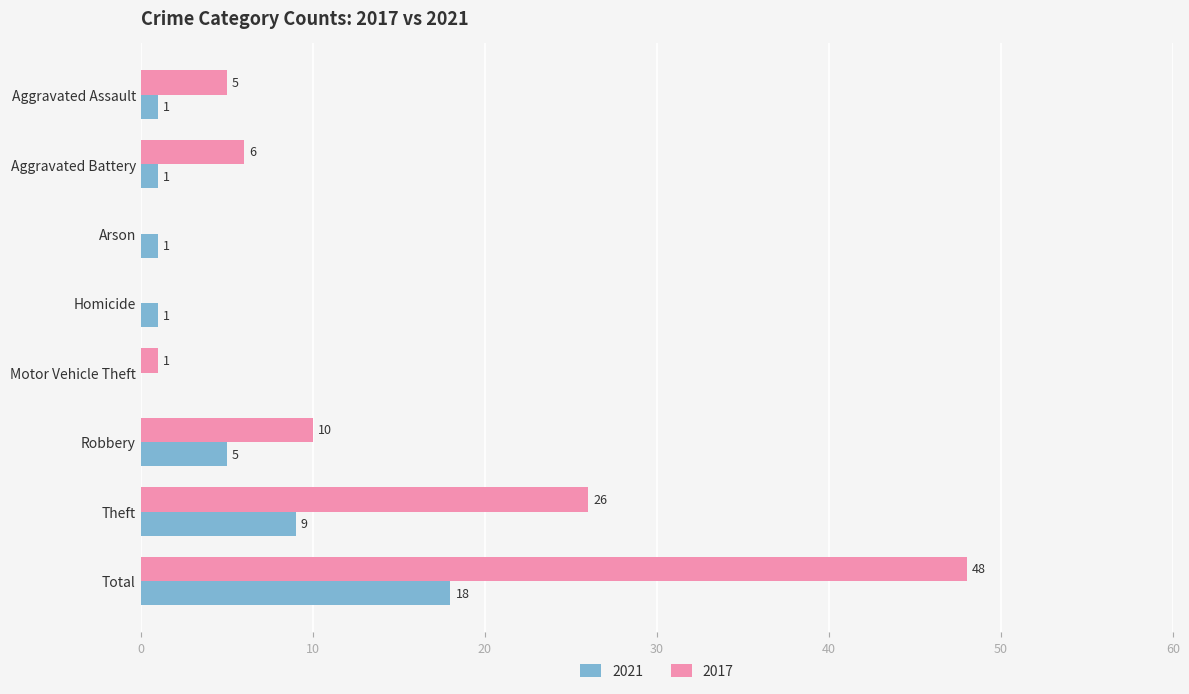

Between Arson and Theft, which series saw the biggest shift?

2017